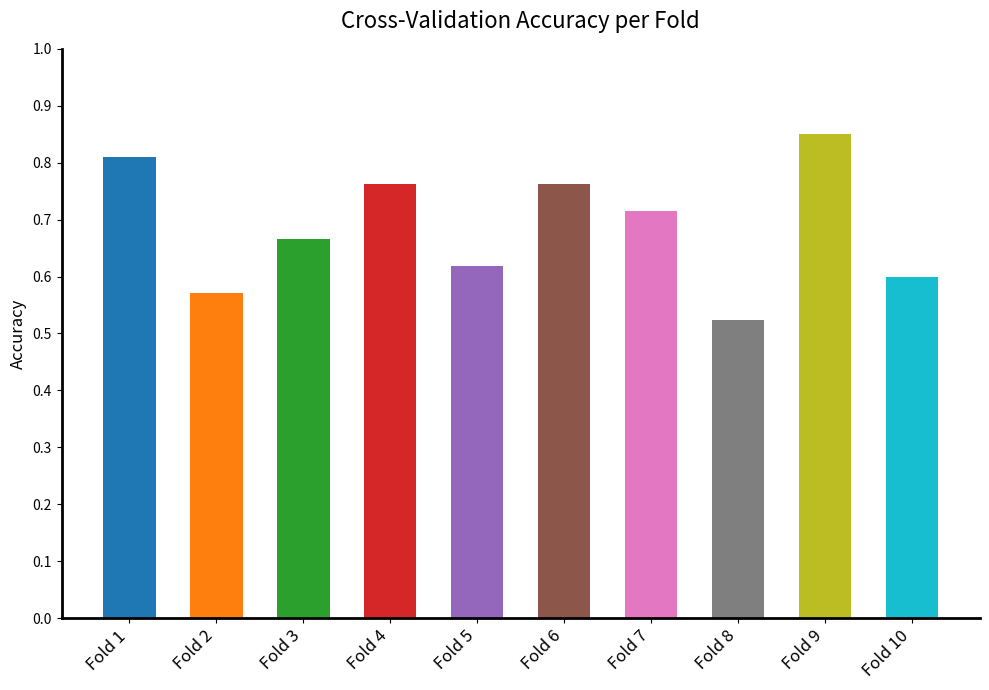

What is the value of the g_mean bar at the 10th from the left?

0.6